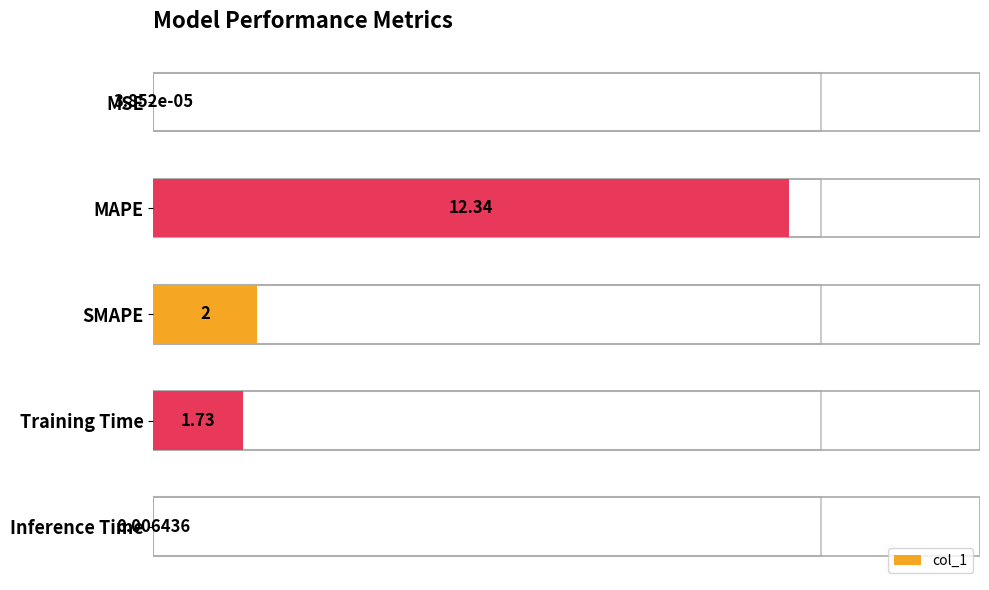

What is the maximum value shown in the chart?

12.3